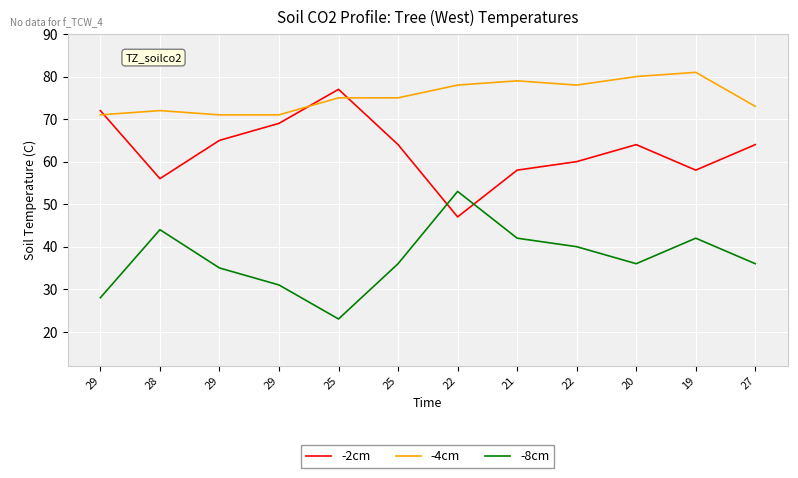

True or false: -8cm and -4cm intersect in this chart.

False